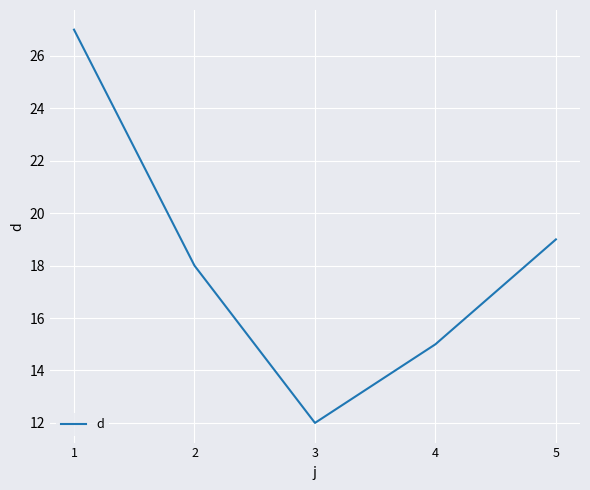

What is the difference between the values at 2 and 4?

3